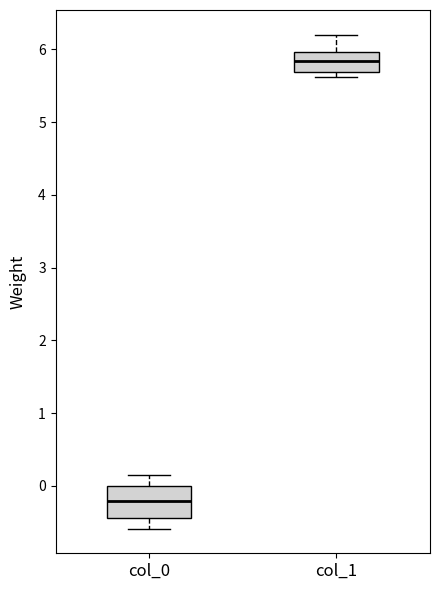

Reading left to right, transcribe this box plot: for each box, give where its median line is, the range the box spans, and where its two whiskers end, as read against the y-axis. The values are not printed on the chart, so give them approximately, as read against the axis.

col_0: median -0.2, box -0.4 to 0.0, whiskers -0.6 to 0.2
col_1: median 5.8, box 5.7 to 6.0, whiskers 5.6 to 6.2